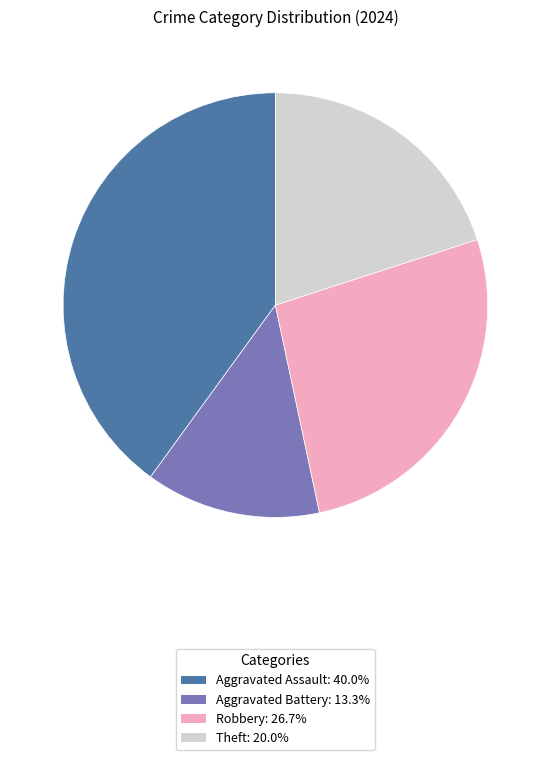

Is there a majority slice in this chart?

No